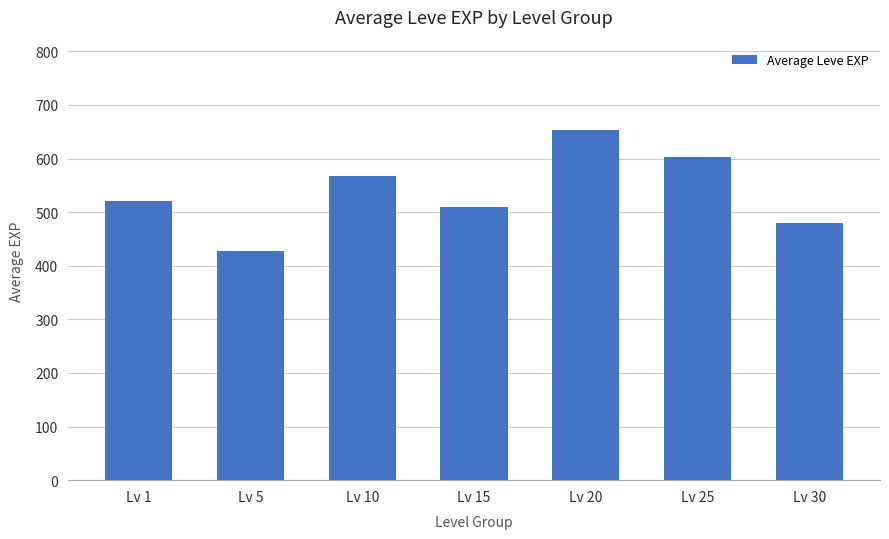

What is the approximate value at Lv 25?

603.3